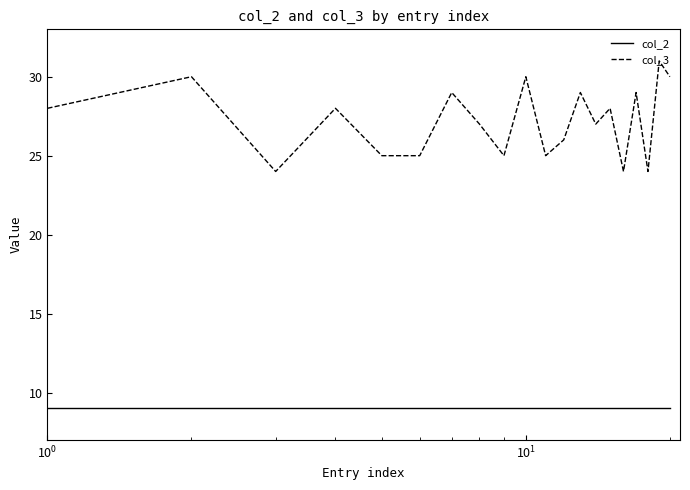

True or false: col_3 and col_2 cross at least once.

False